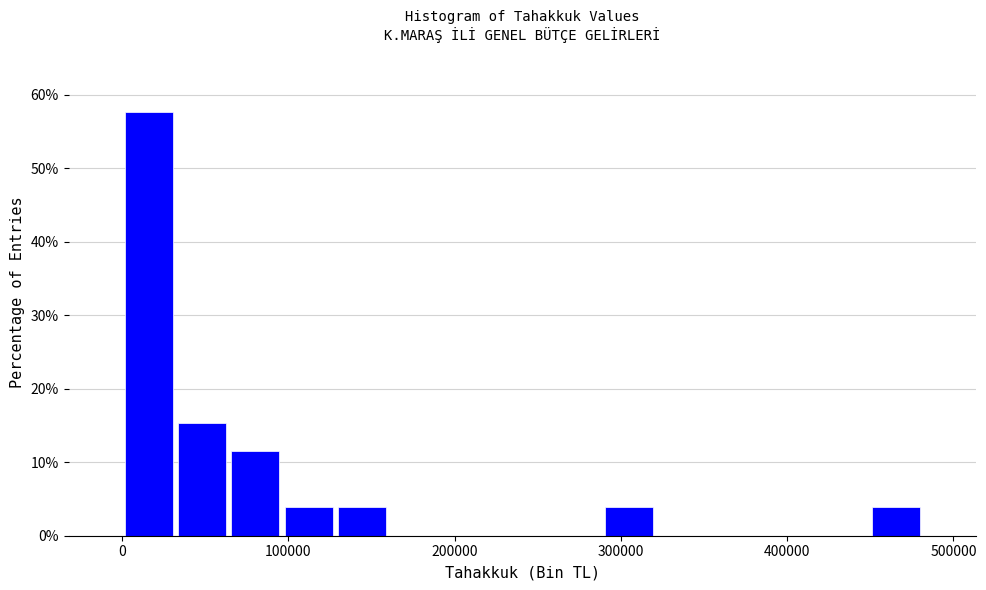

Around what value on the x-axis is the tallest bar? Give the approximate position of its centre, as read against the axis.

20000